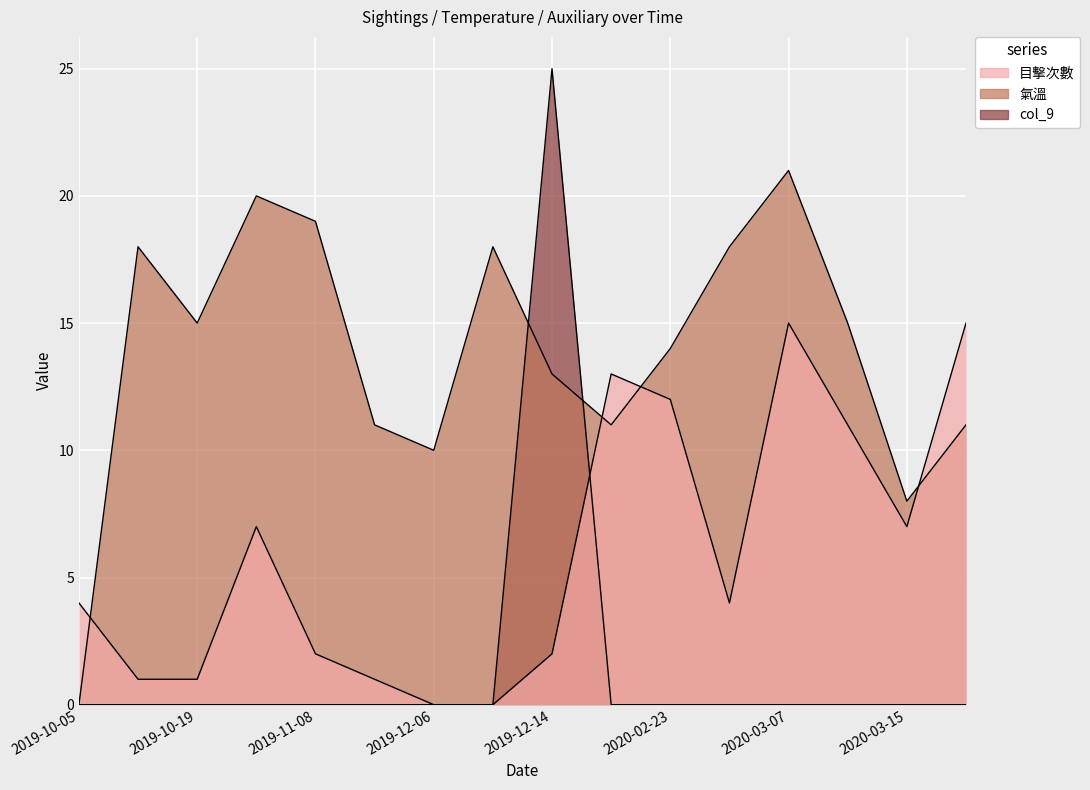

How many values in the 目擊次數 series are below 4?

7